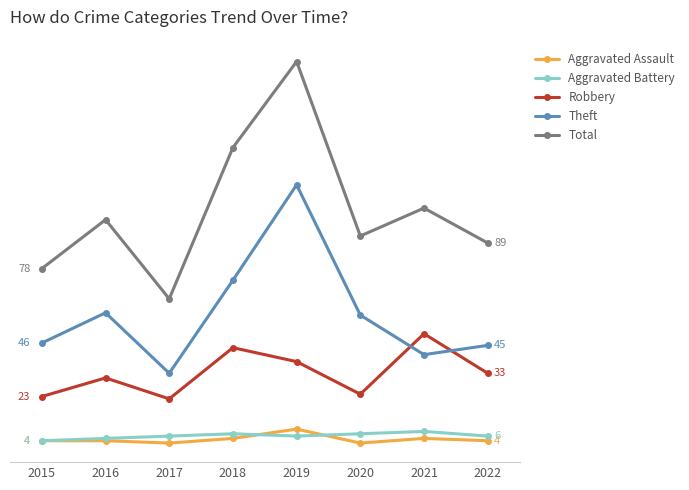

What are all the series names shown in the legend?

Aggravated Assault, Aggravated Battery, Robbery, Theft, Total